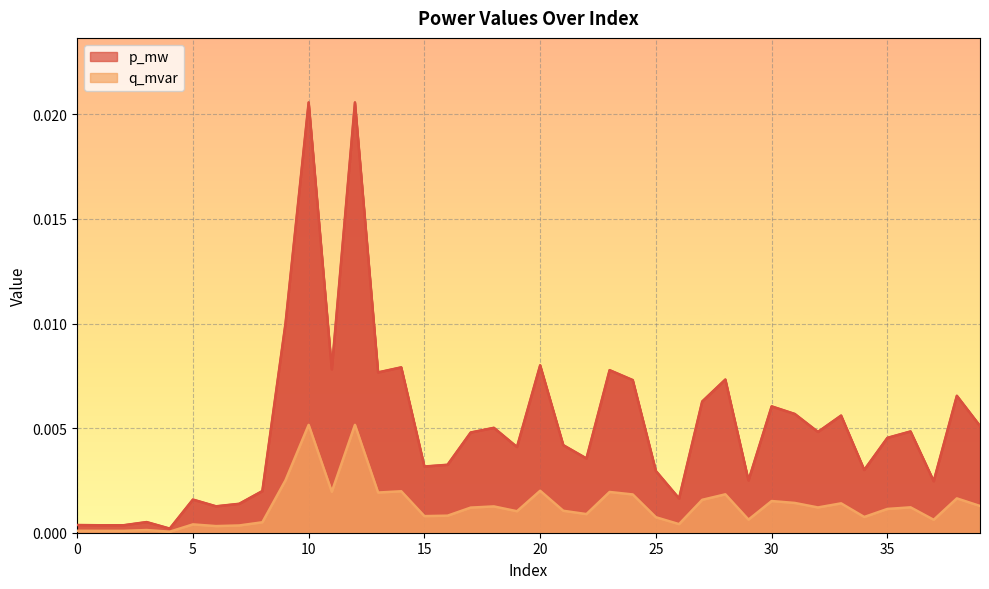

Which series has the largest total across all categories?

p_mw